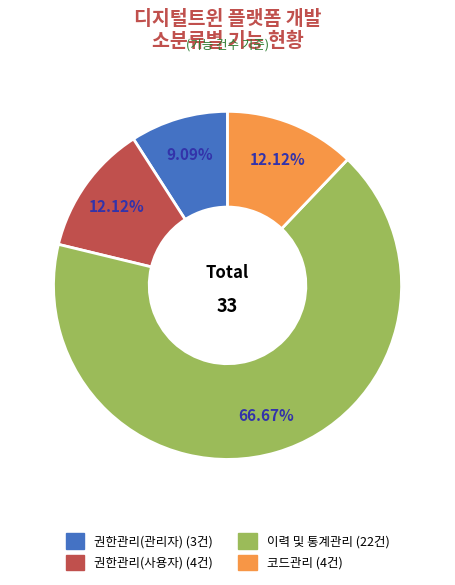

What portion of the pie excludes 권한관리(관리자)?

90.9%